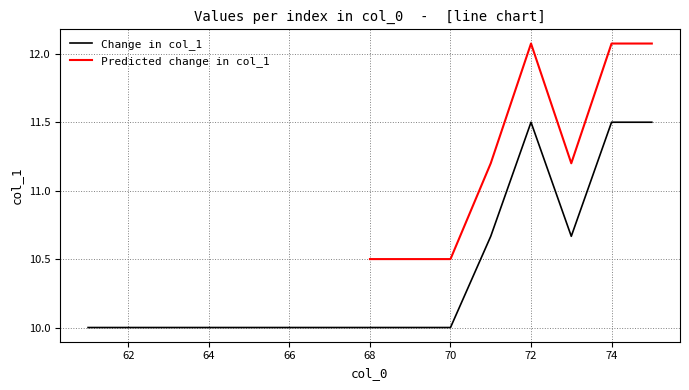

True or false: Change in col_1 has a value of 10.0 at 68.

True